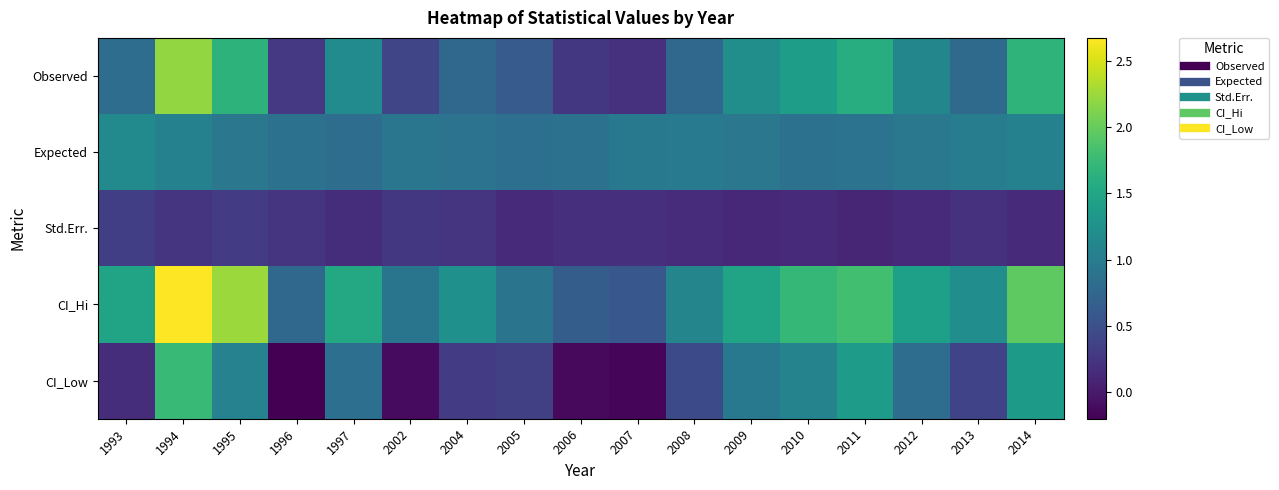

At how many categories does at least one series exceed 0?

17